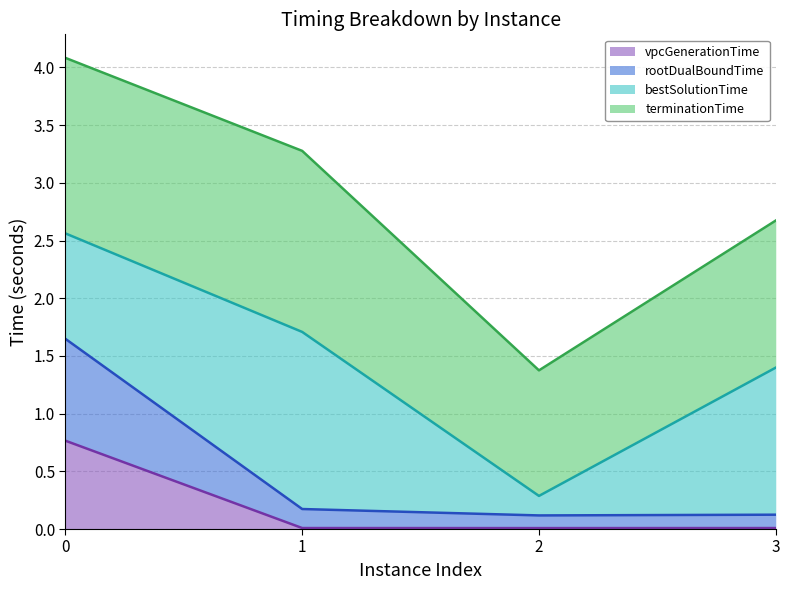

What is the maximum value shown in the chart?

1.6